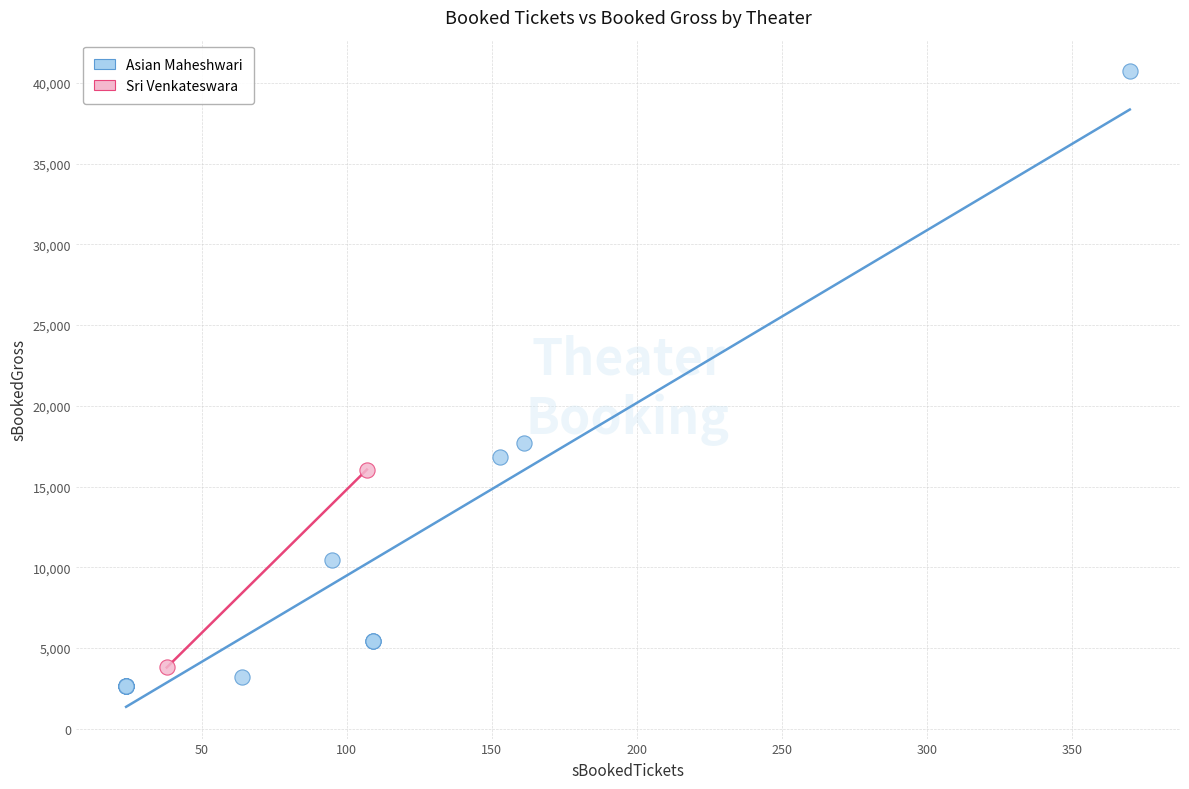

What are all the series names shown in the legend?

Asian Maheshwari, Sri Venkateswara